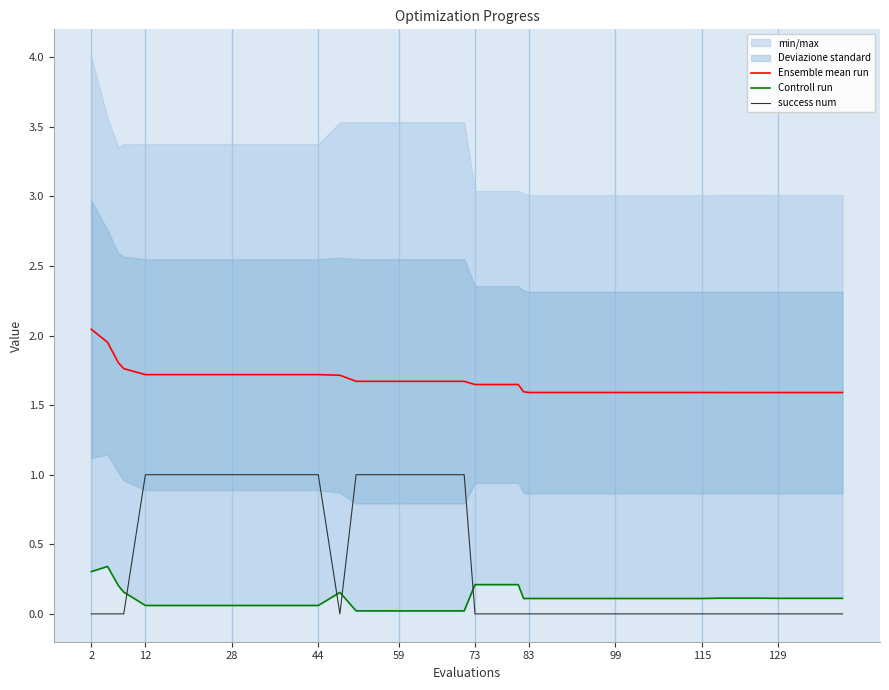

Is the value of success num at 2 greater than the value of Ensemble mean run at 44?

No